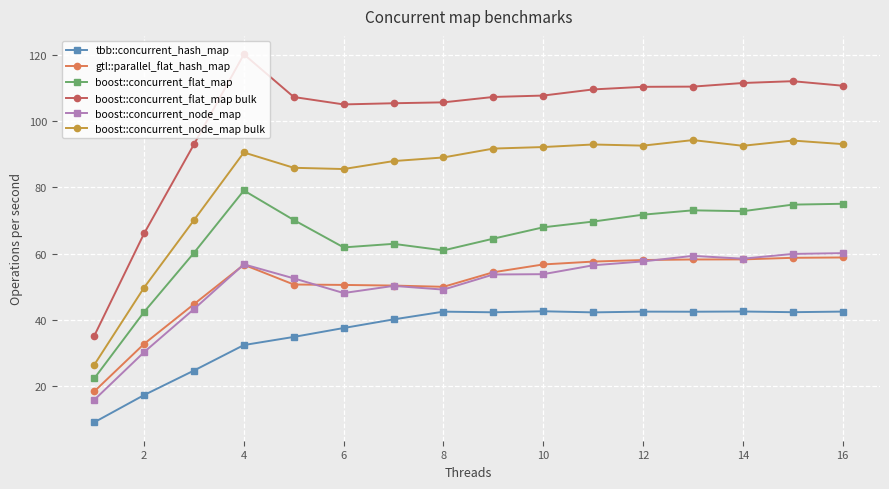

What is the maximum value for boost::concurrent_node_map?

60.2